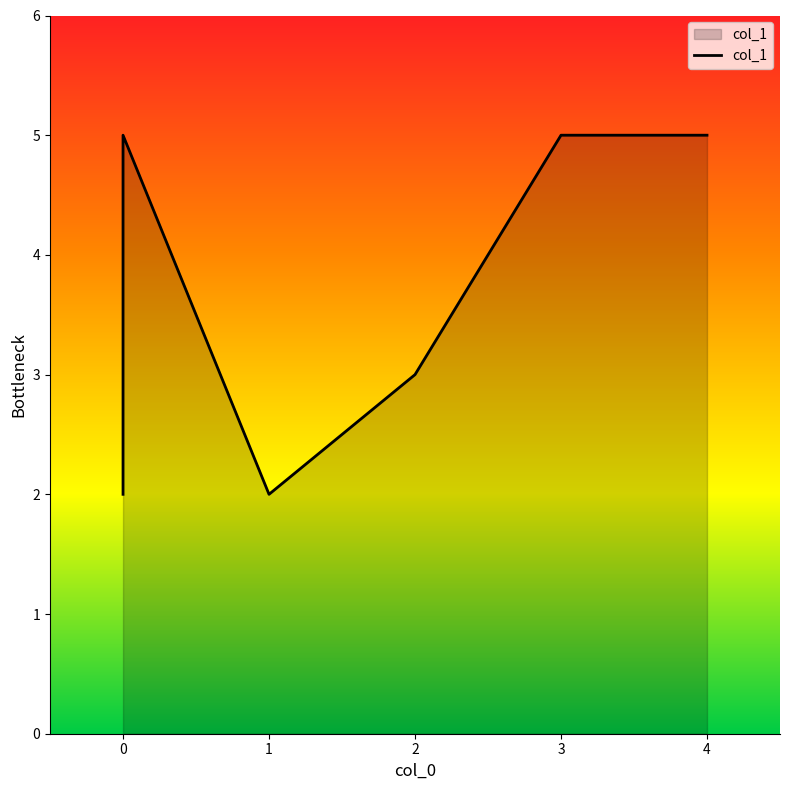

The chart shows a value of 5 at 4. True or false?

True